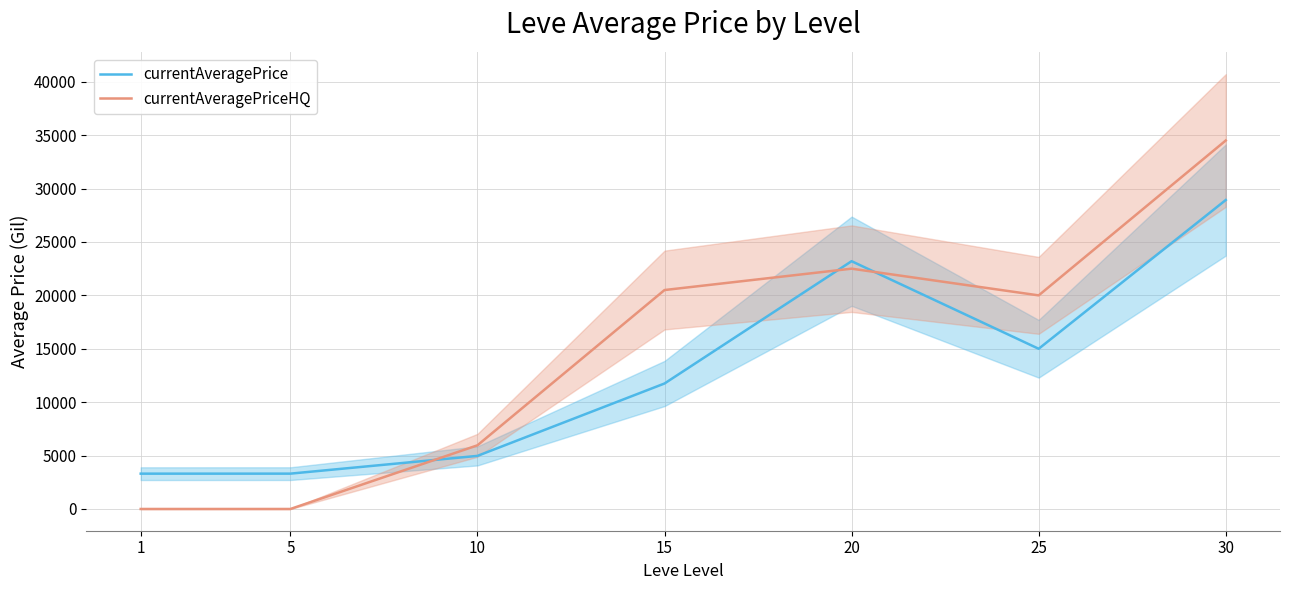

Which category has the lowest value in the currentAveragePrice series?

1